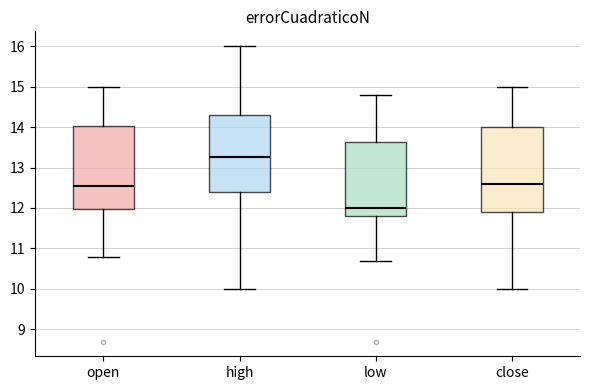

Reading left to right, read every box against the y-axis: the position of its median line, the range the box covers, and the ends of its whiskers. The values are not printed on the chart, so give them approximately, as read against the axis.

open: median 12.6, box 12.0 to 14.0, whiskers 10.8 to 15.0
high: median 13.3, box 12.4 to 14.3, whiskers 10.0 to 16.0
low: median 12.0, box 11.8 to 13.6, whiskers 10.7 to 14.8
close: median 12.6, box 11.9 to 14.0, whiskers 10.0 to 15.0